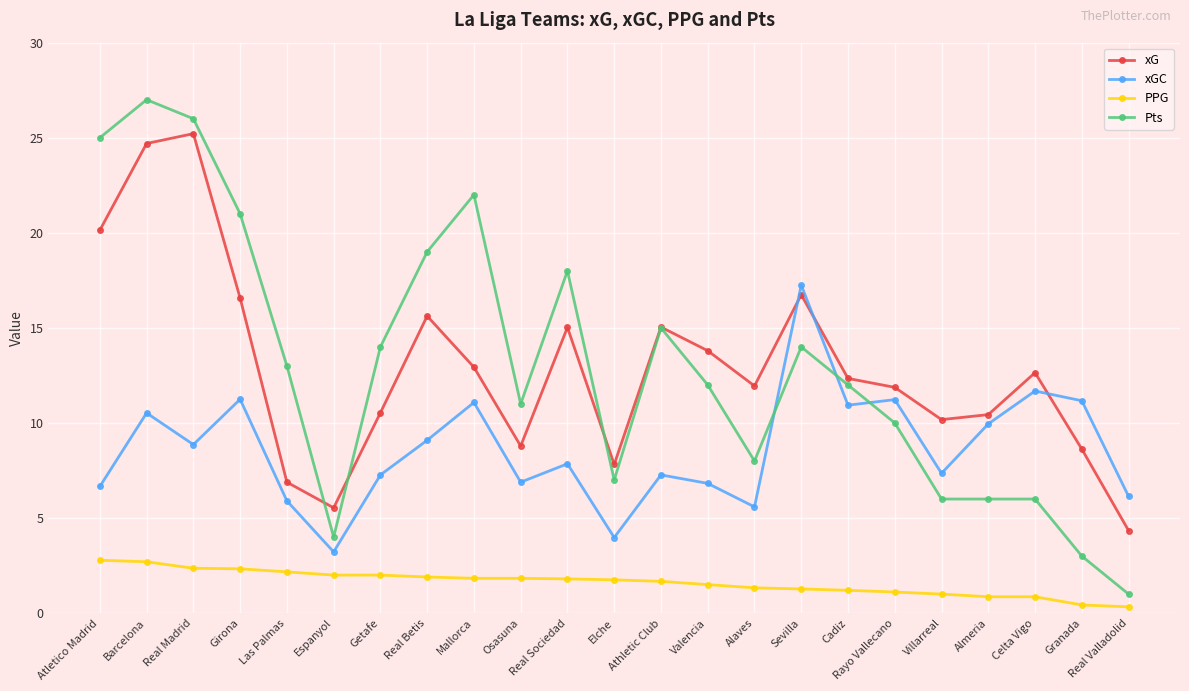

At which category is the sum across all series the highest?

Barcelona